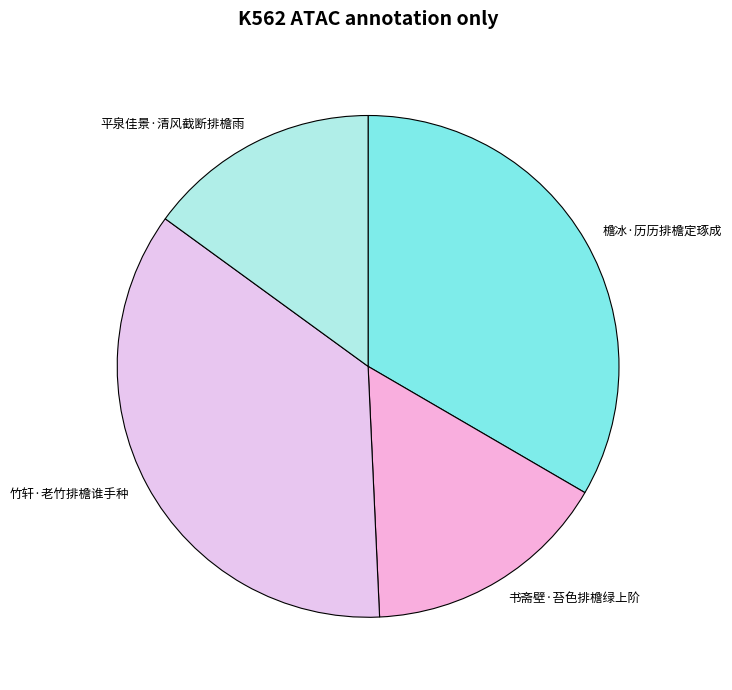

Which category has the smallest portion of the pie?

平泉佳景·清风截断排檐雨